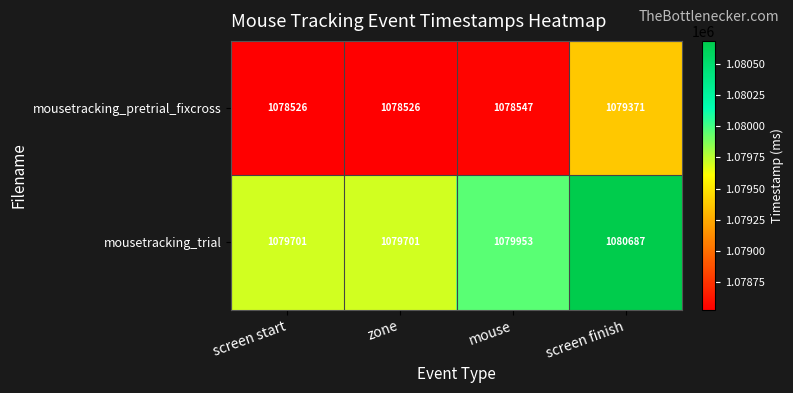

What is the approximate value of mousetracking_pretrial_fixcross at mouse?

1078547